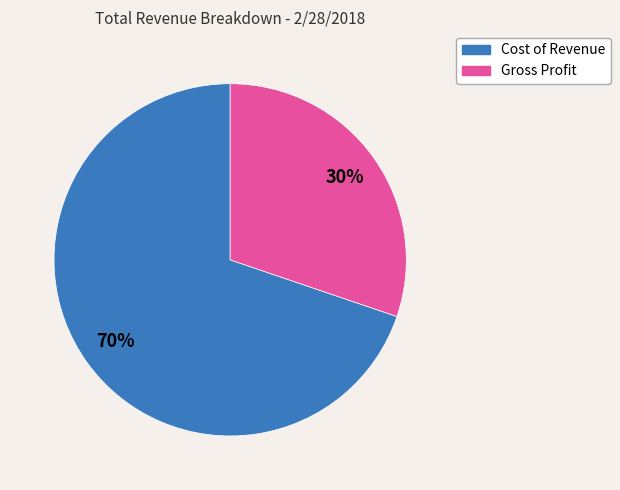

True or false: Gross Profit accounts for 23% of the total.

False